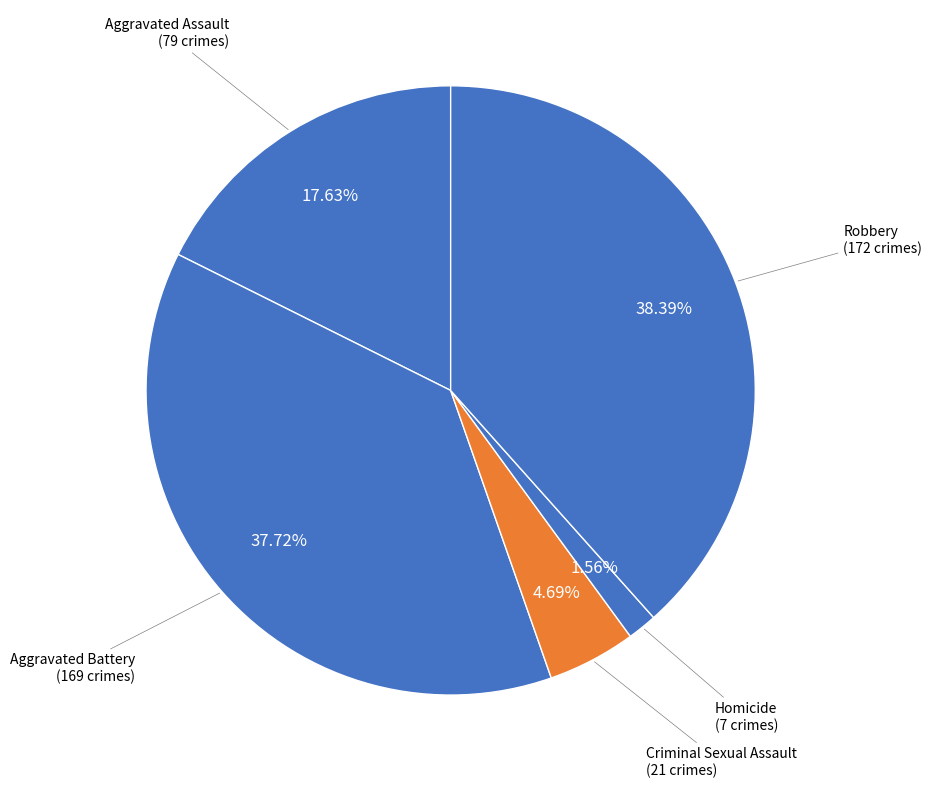

To the nearest percent, what percentage of the pie is Homicide?

2%